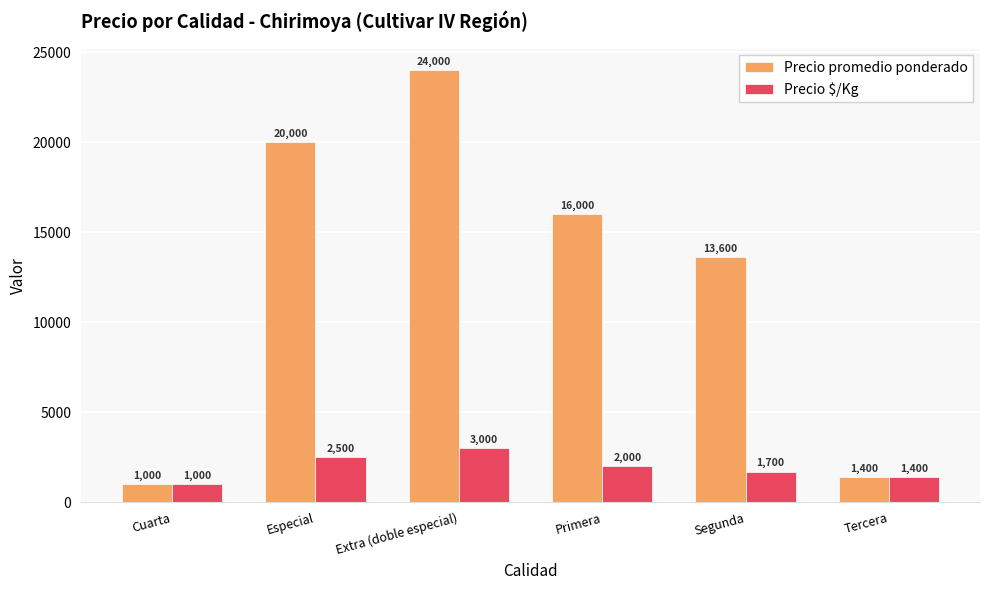

Rank the series by their average value, from lowest to highest.

Precio $/Kg, Precio promedio ponderado